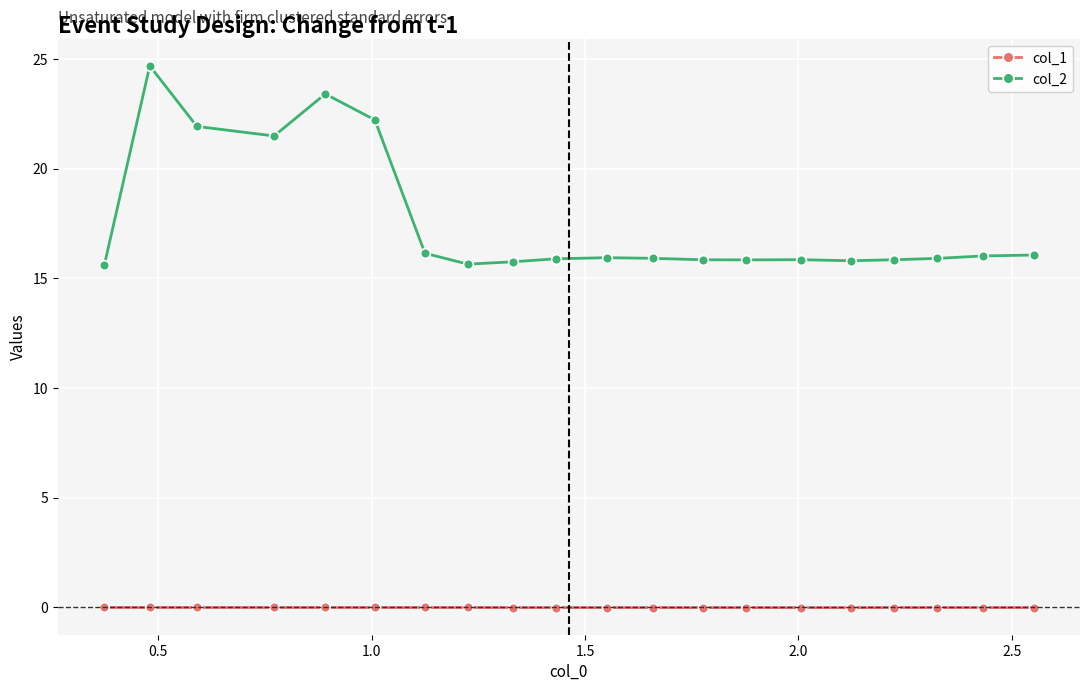

At how many categories does at least one series exceed 15?

20